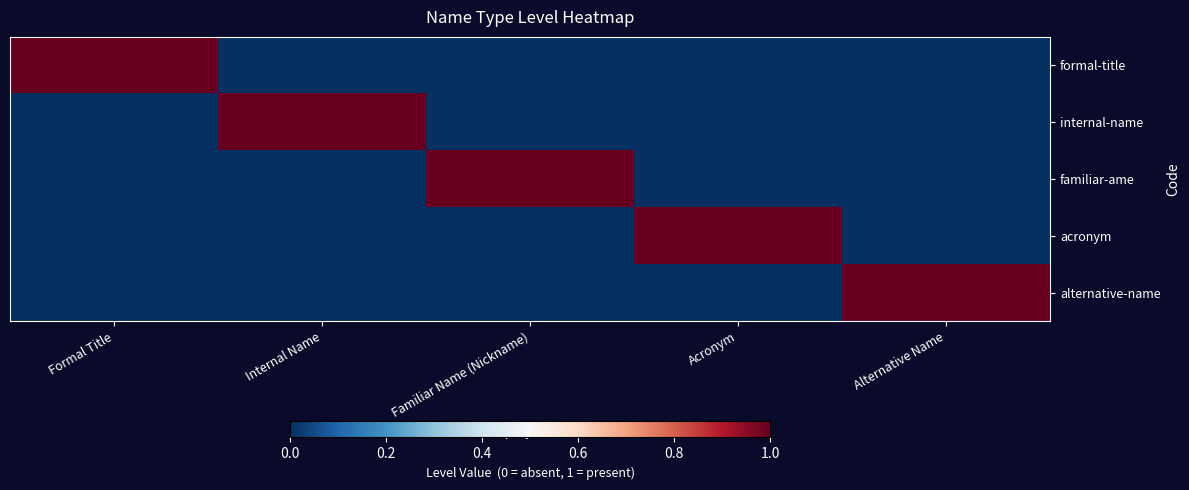

At which category is the sum across all series the highest?

Formal Title